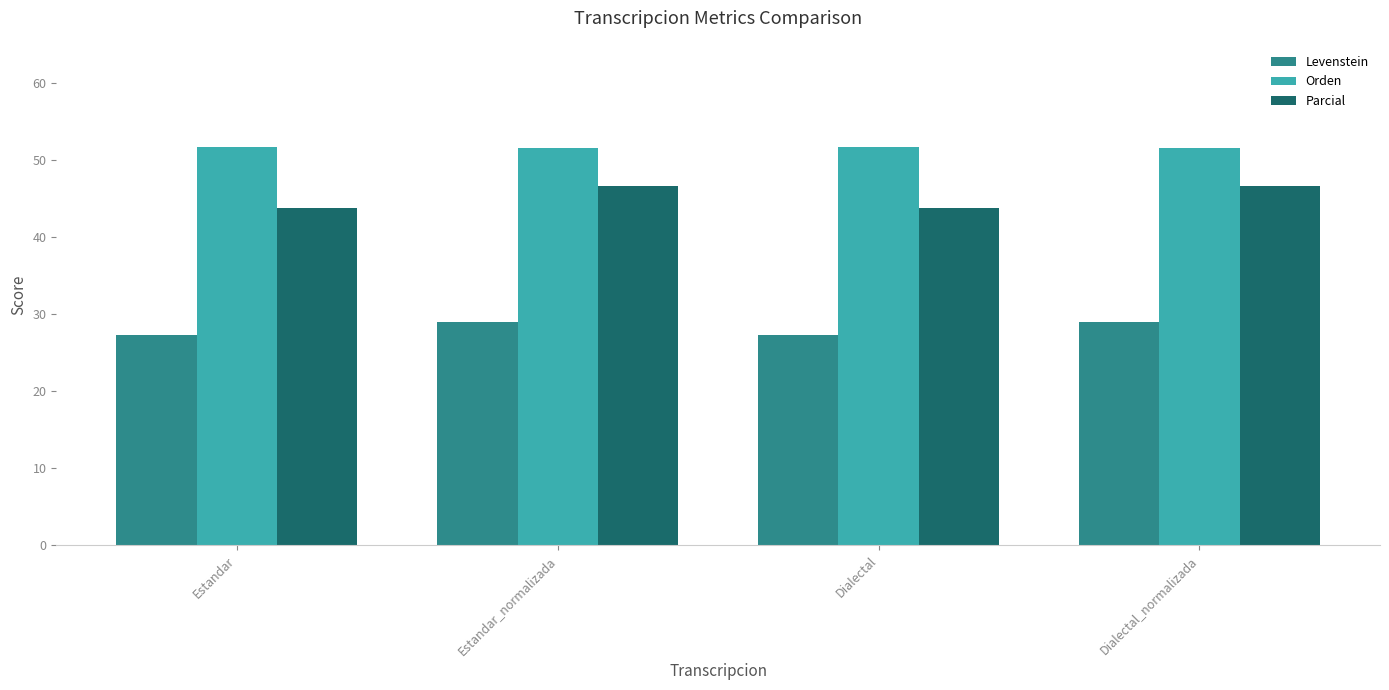

What is the approximate value of Levenstein at Dialectal?

27.3